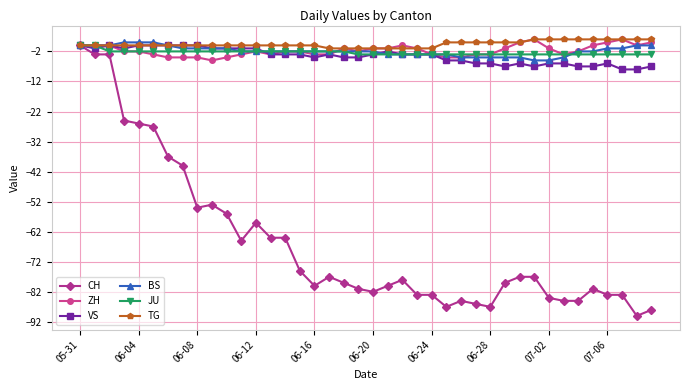

True or false: ZH has more than 0 interior local peaks.

True